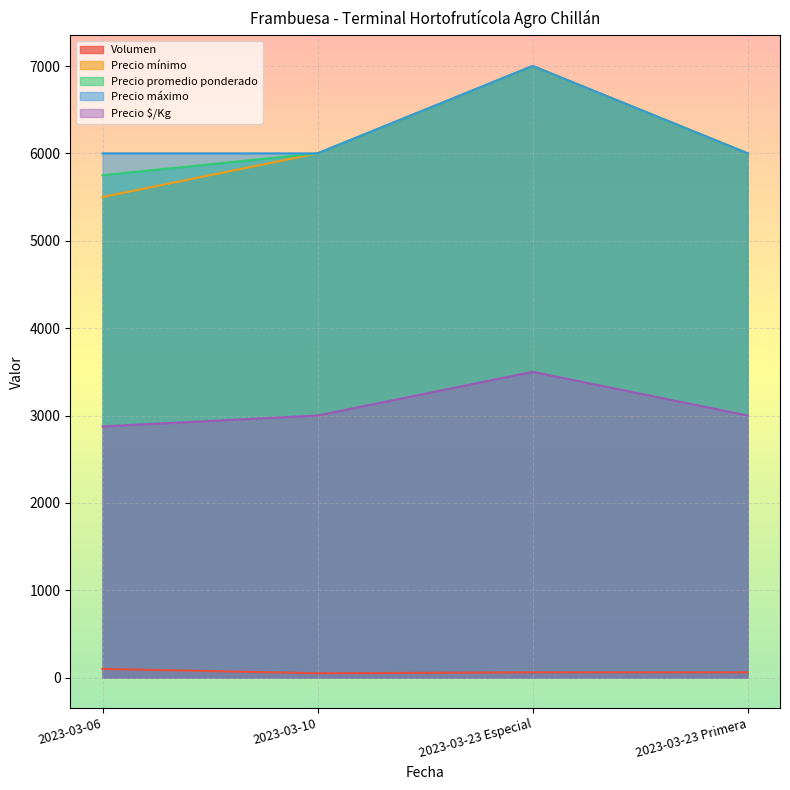

What is the greatest value displayed?

7000